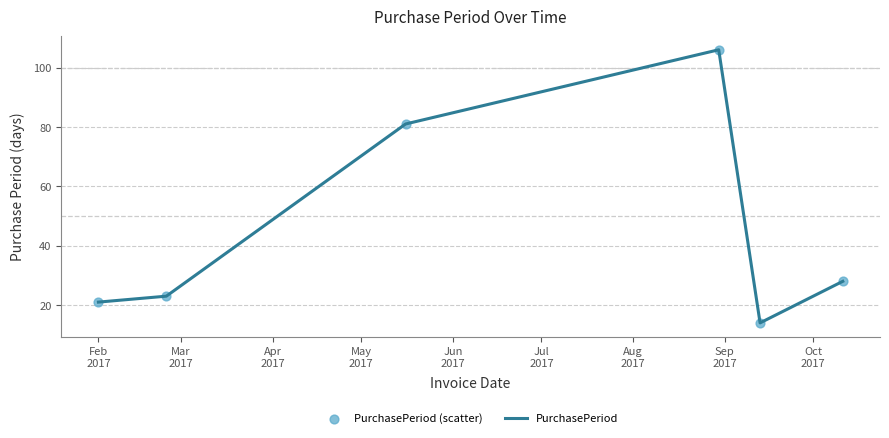

What is the sum of all values?

273